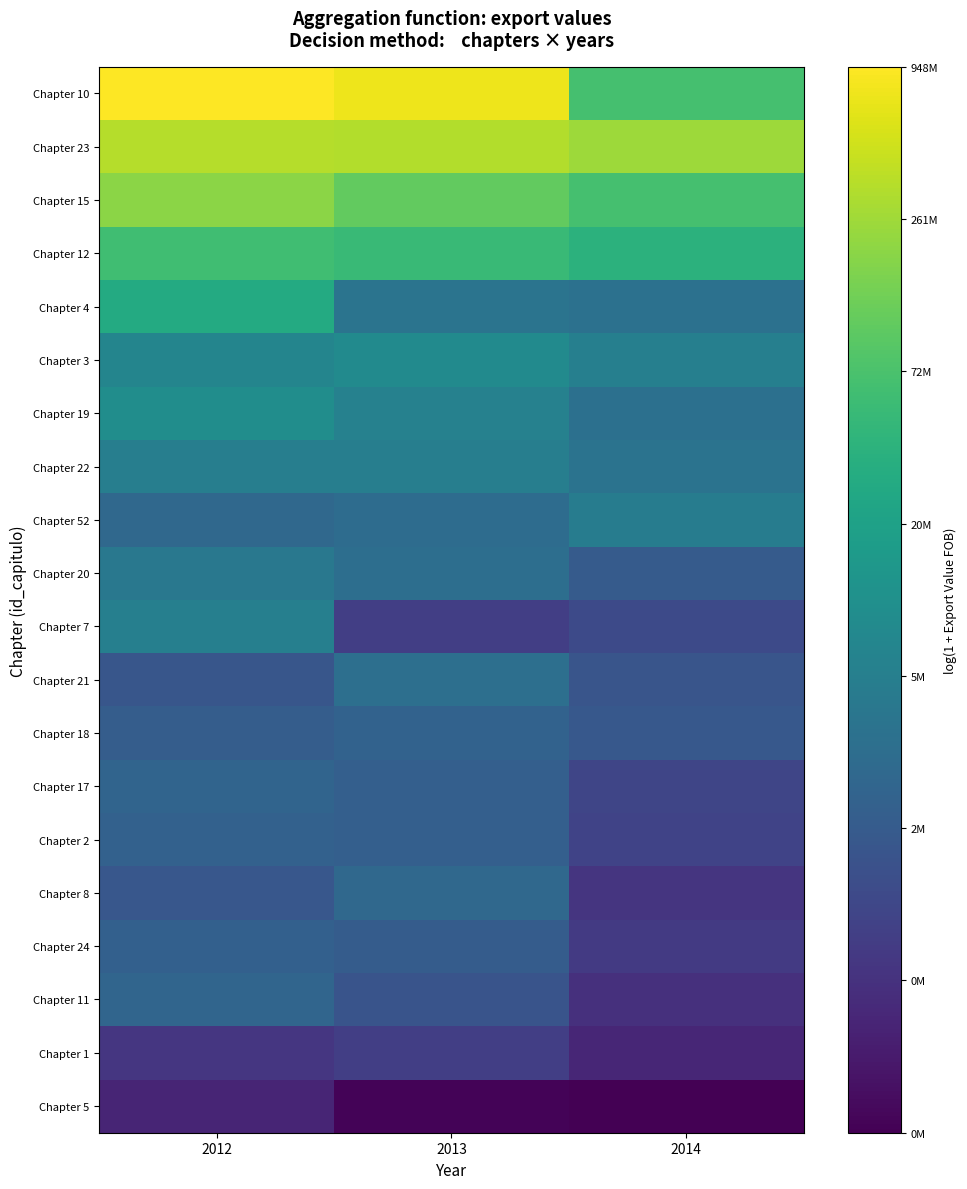

Reading left to right, extract all data points from this chart.

Chapter 10: 2012=20.7	2013=20.4	2014=18.0
Chapter 23: 2012=19.7	2013=19.6	2014=19.4
Chapter 15: 2012=19.1	2013=18.5	2014=18.0
Chapter 12: 2012=17.9	2013=17.8	2014=17.4
Chapter 4: 2012=17.2	2013=15.1	2014=15.0
Chapter 3: 2012=15.7	2013=16.0	2014=15.5
Chapter 19: 2012=16.1	2013=15.6	2014=15.0
Chapter 22: 2012=15.5	2013=15.5	2014=15.1
Chapter 52: 2012=14.7	2013=14.8	2014=15.4
Chapter 20: 2012=15.2	2013=14.9	2014=14.2
Chapter 7: 2012=15.5	2013=13.3	2014=13.7
Chapter 21: 2012=14.0	2013=14.9	2014=14.0
Chapter 18: 2012=14.3	2013=14.5	2014=14.1
Chapter 17: 2012=14.6	2013=14.4	2014=13.5
Chapter 2: 2012=14.4	2013=14.4	2014=13.4
Chapter 8: 2012=14.1	2013=14.7	2014=13.0
Chapter 24: 2012=14.4	2013=14.3	2014=13.2
Chapter 11: 2012=14.6	2013=14.0	2014=12.9
Chapter 1: 2012=13.1	2013=13.3	2014=12.6
Chapter 5: 2012=12.6	2013=11.7	2014=11.6